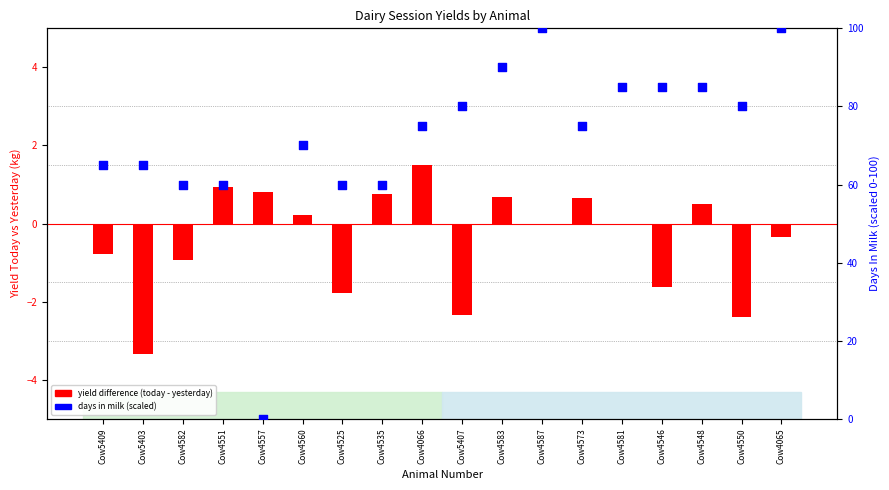

Is the value of yield difference (today - yesterday) at Cow4535 greater than the value of days in milk (scaled) at Cow4065?

No